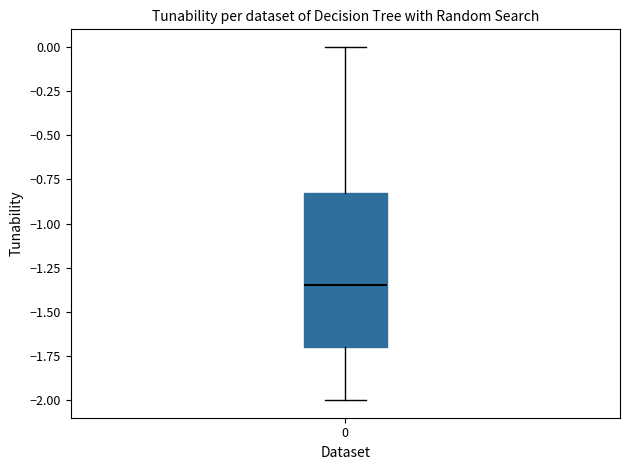

Read this box plot against the y-axis: the position of the median line, the range covered by the box, and the ends of both whiskers. The values are not printed on the chart, so give them approximately, as read against the axis.

median -1.35, box -1.70 to -0.80, whiskers -2.00 to 0.00